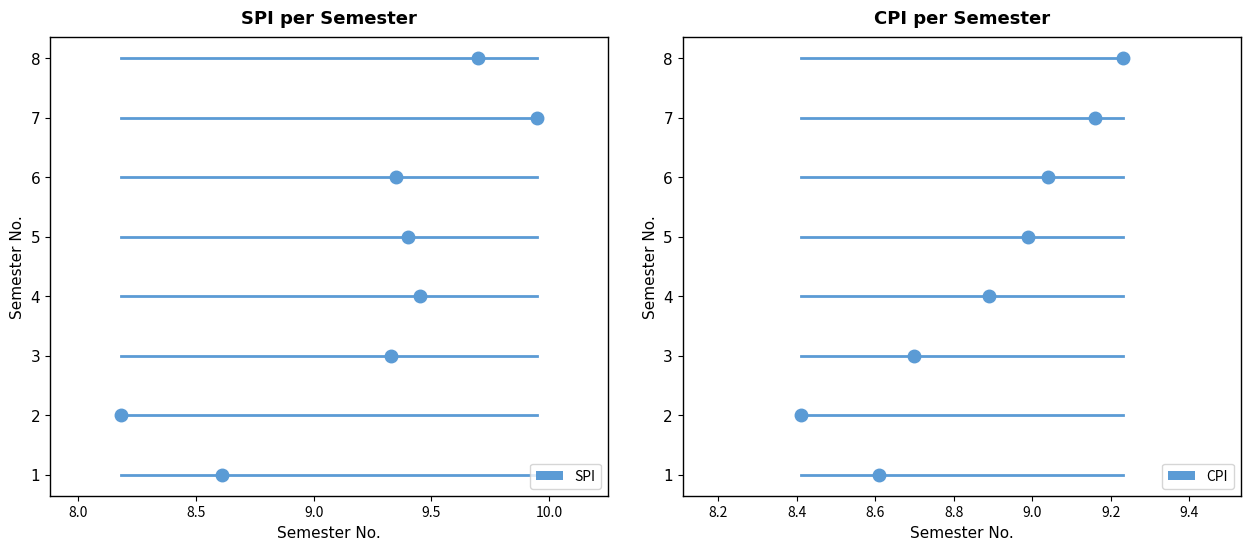

Which series has the widest spread of values?

SPI